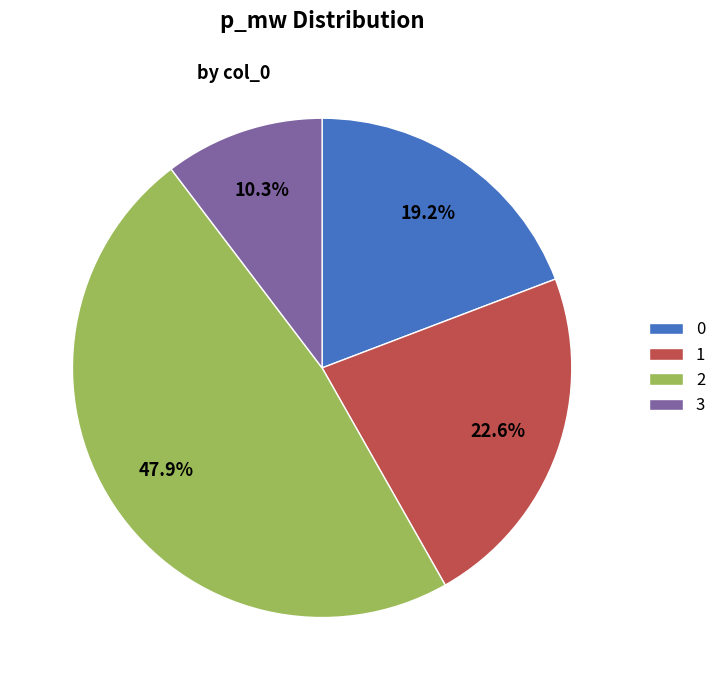

What percentage is NOT represented by 3?

89.7%